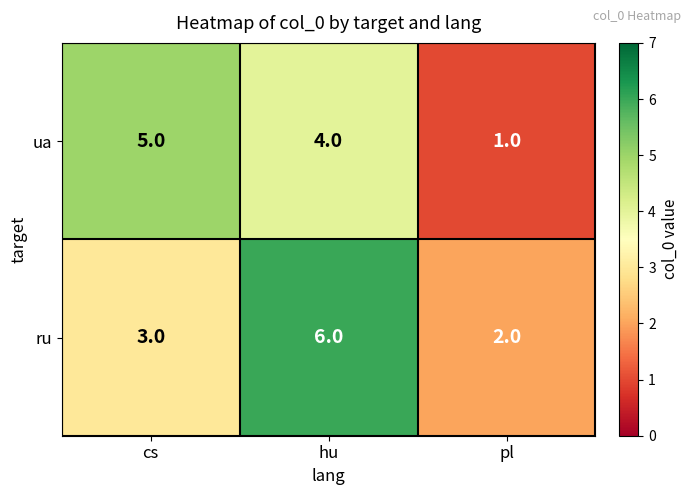

Rank the series at pl from highest to lowest value.

ru, ua